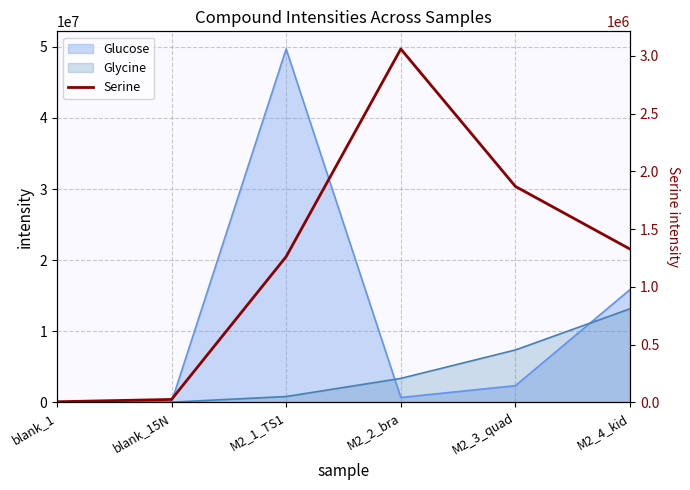

Count the number of values greater than 1326720.

3